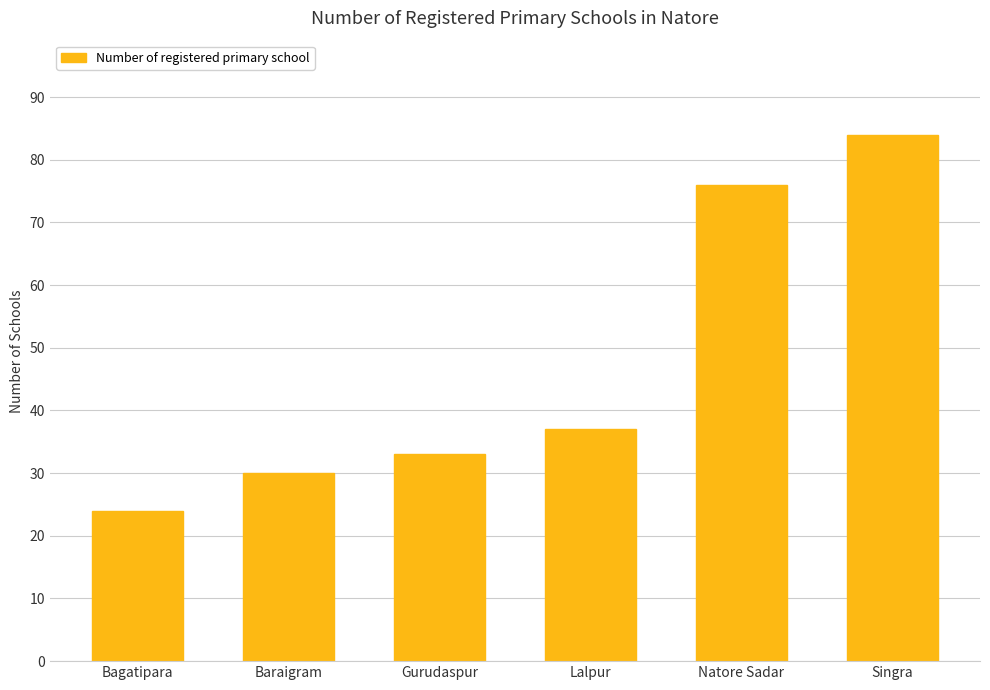

Rank the categories by value from lowest to highest.

Bagatipara, Baraigram, Gurudaspur, Lalpur, Natore Sadar, Singra